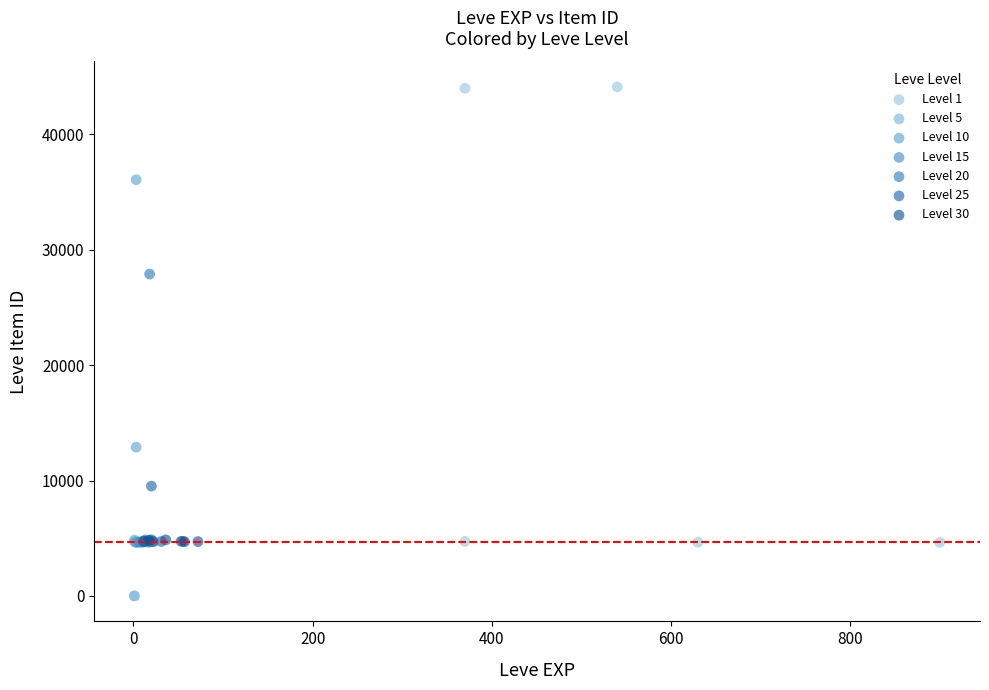

What are all the series names shown in the legend?

Level 1, Level 5, Level 10, Level 15, Level 20, Level 25, Level 30